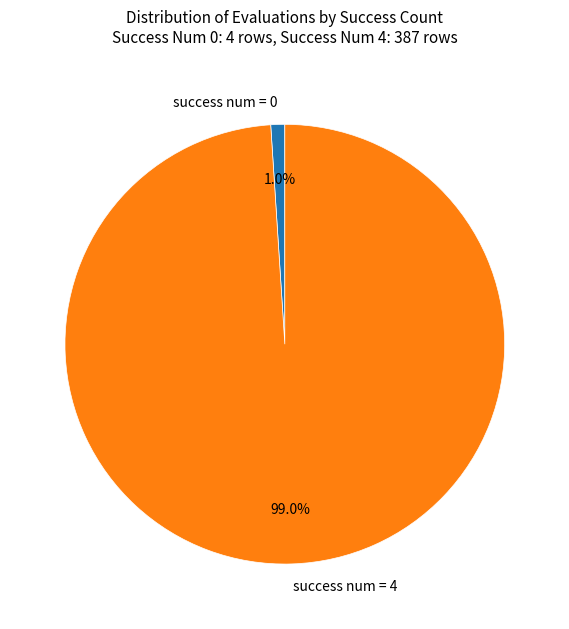

Which category has the biggest portion of the pie?

success num = 4